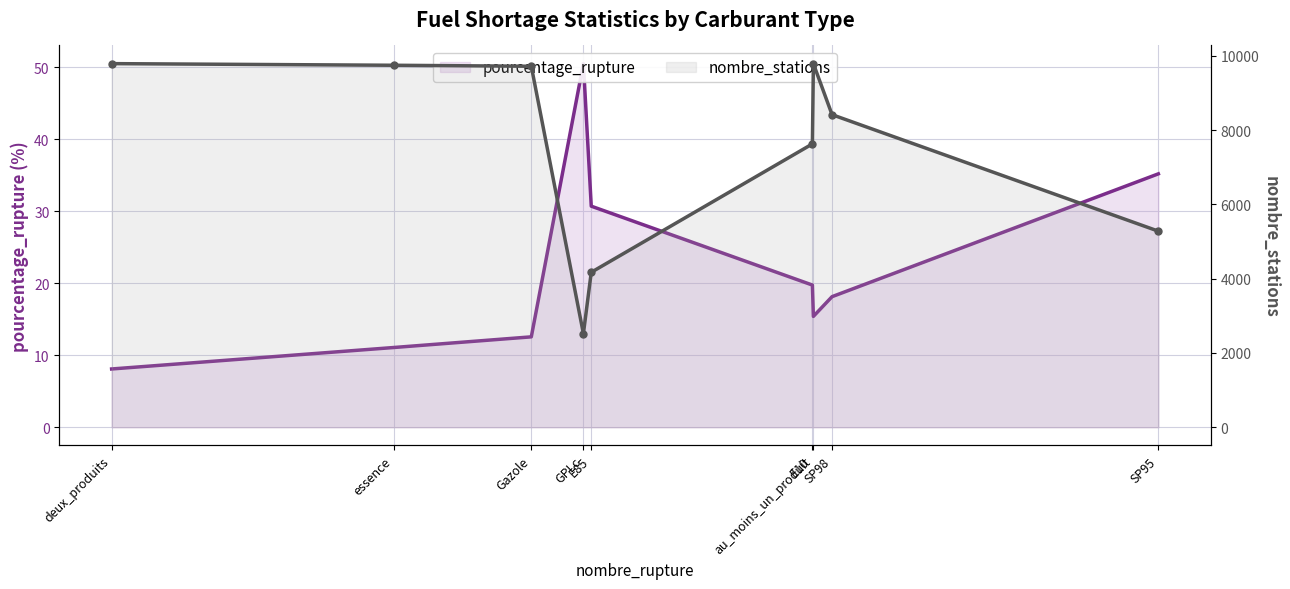

List the labels in order of pourcentage_rupture value, largest first.

GPLc, SP95, E85, E10, SP98, au_moins_un_produit, Gazole, essence, deux_produits